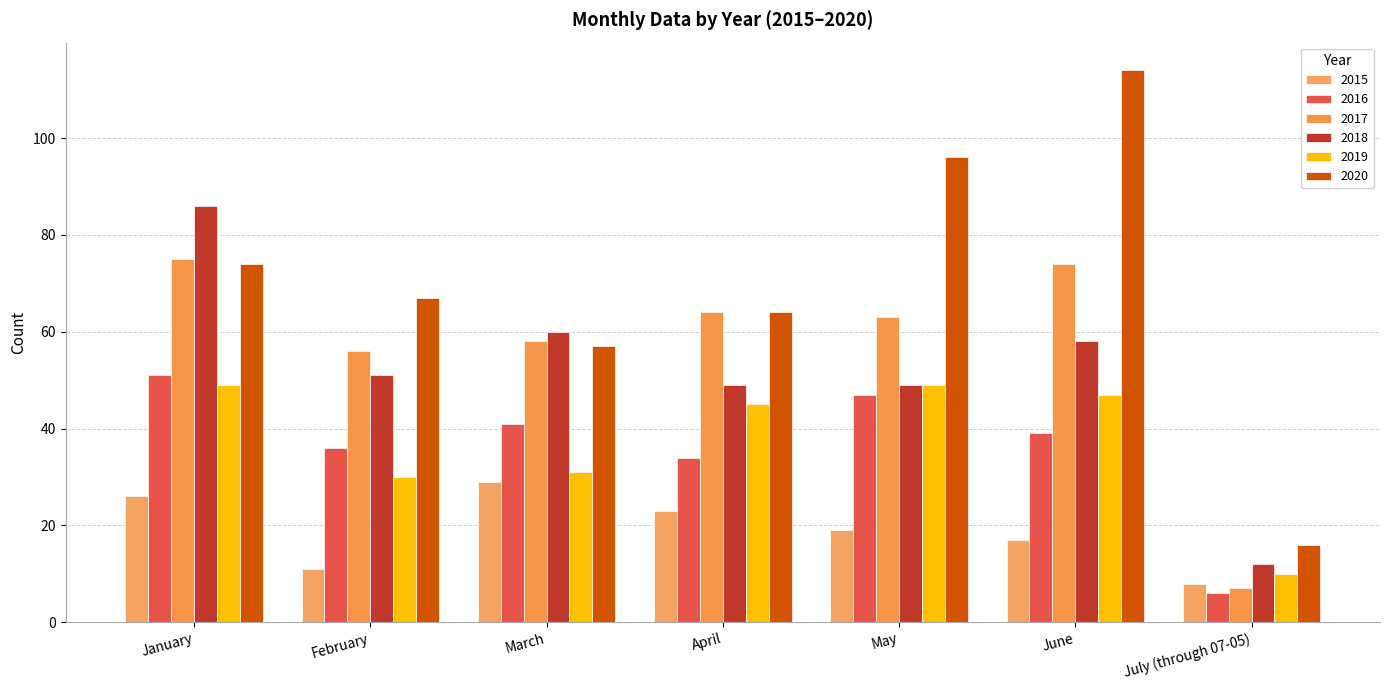

Is it true that 2015 equals 29 at March?

True